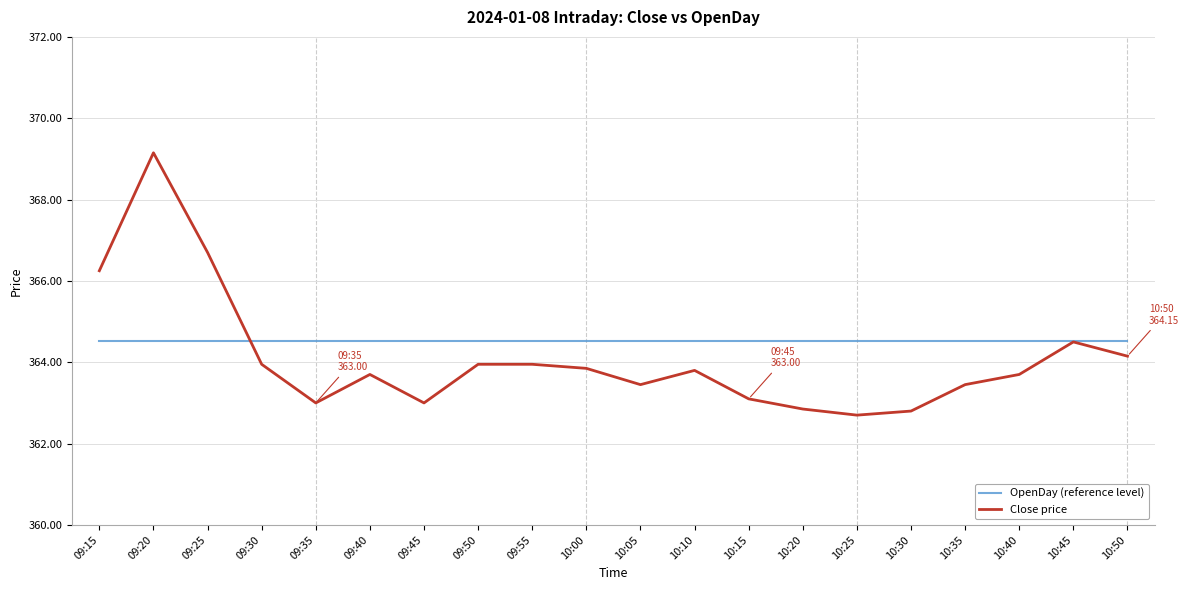

True or false: Close price has a value of 366.7 at 09:25.

True